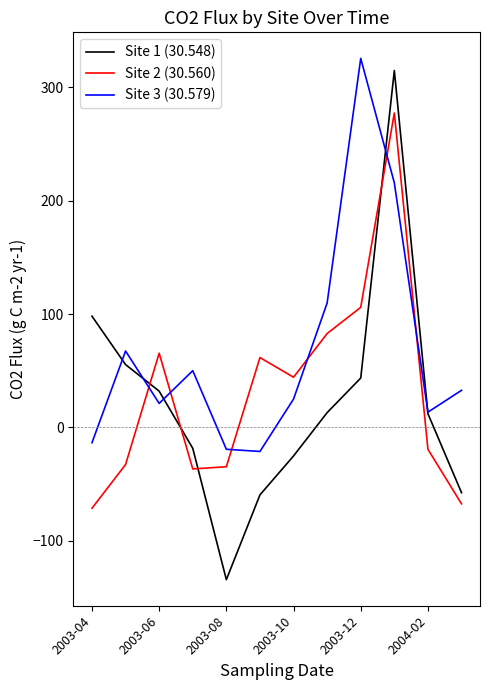

How many values in the Site 2 (30.560) series exceed 44?

6